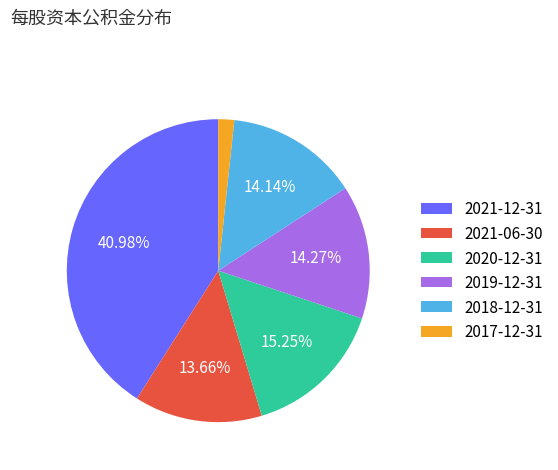

Does any single category account for the majority?

No